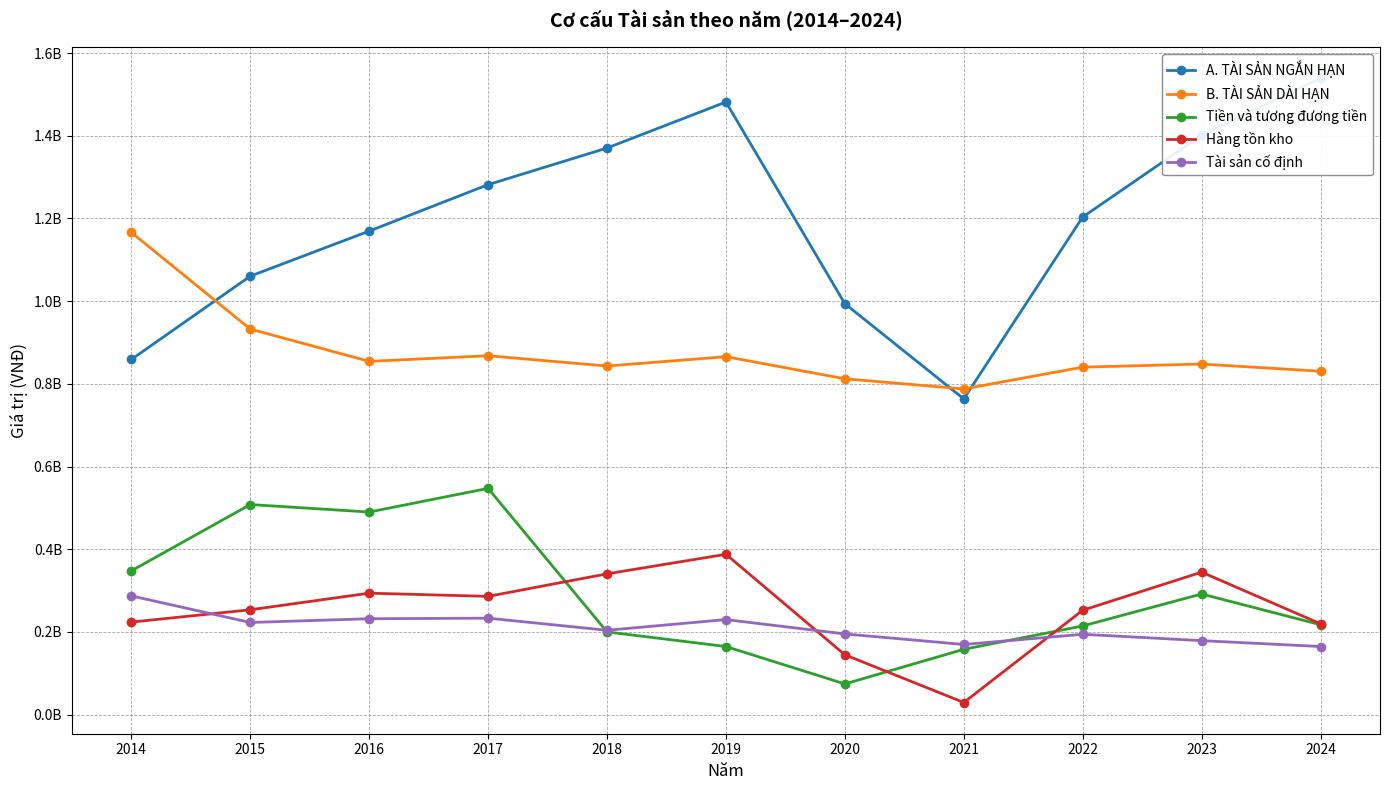

How many times do Tiền và tương đương tiền and Hàng tồn kho cross each other?

3